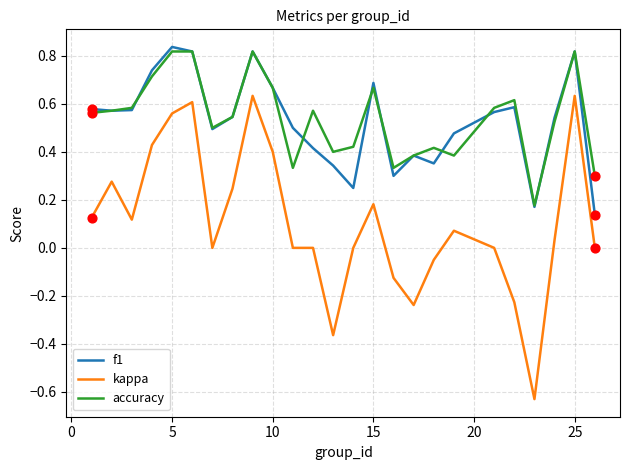

Which series has the largest range (max minus min)?

kappa